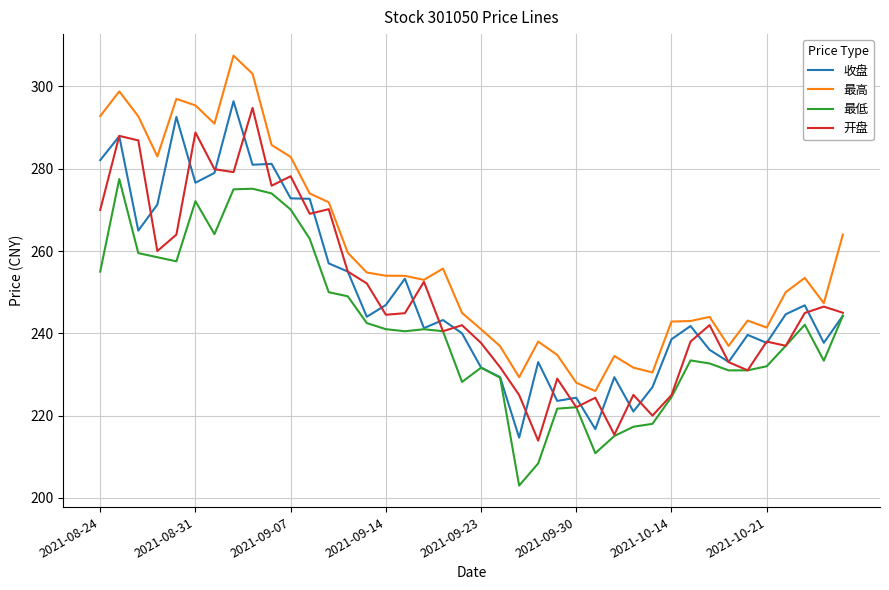

What is the maximum value shown in the chart?

307.5